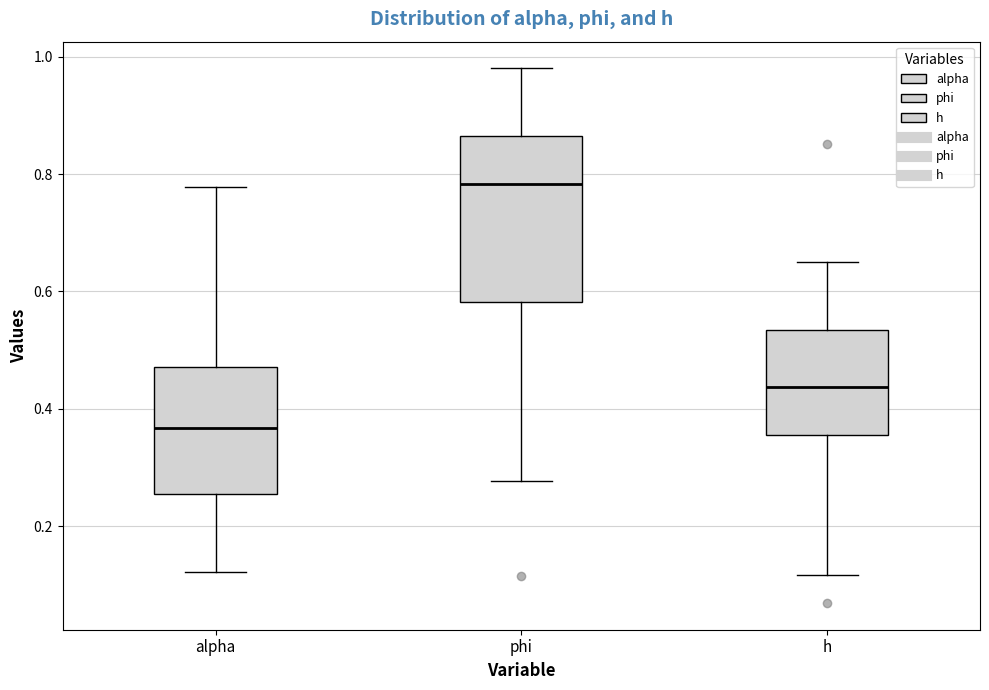

Reading left to right, transcribe this box plot: for each box, give where its median line is, the range the box spans, and where its two whiskers end, as read against the y-axis. The values are not printed on the chart, so give them approximately, as read against the axis.

alpha: median 0.36, box 0.26 to 0.48, whiskers 0.12 to 0.78
phi: median 0.78, box 0.58 to 0.86, whiskers 0.28 to 0.98
h: median 0.44, box 0.36 to 0.54, whiskers 0.12 to 0.64